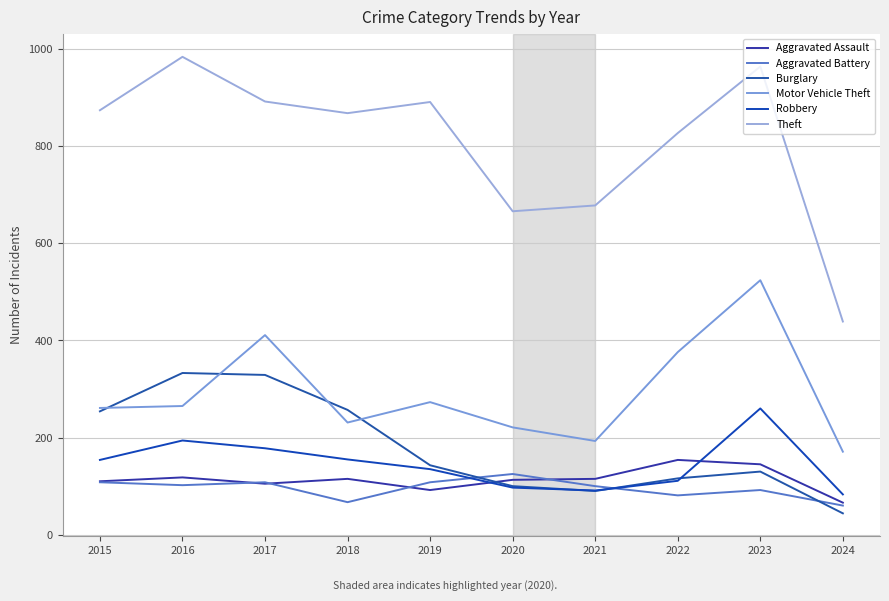

Does the chart have visible grid lines?

Yes